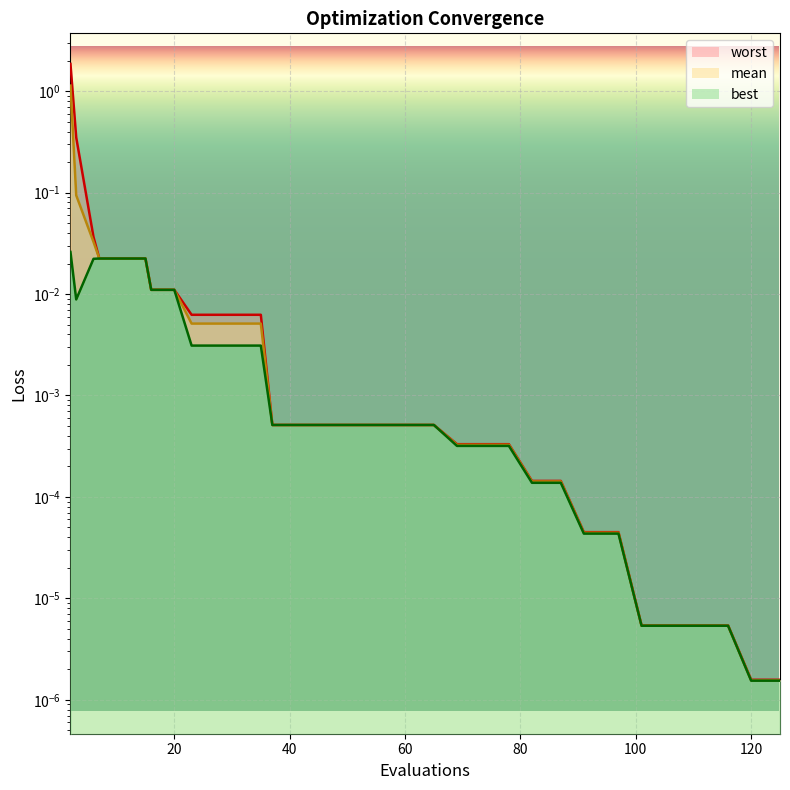

At which label is mean closest to 0?

120